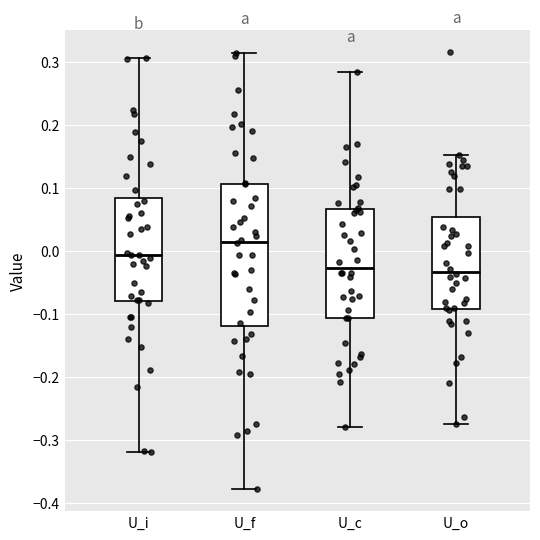

Which box's median line is the highest?

U_f